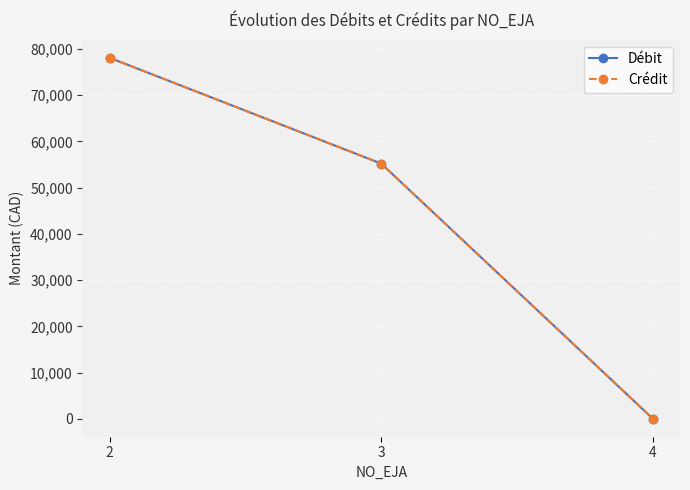

What is the value of the Crédit point at the 1st from the left?

78093